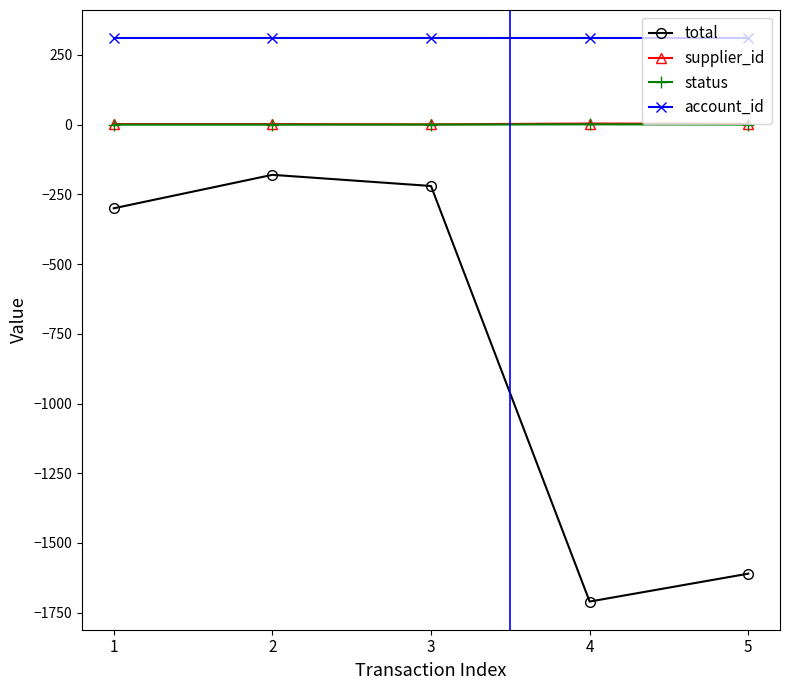

What is the value of the account_id point at the 1st from the left?

310